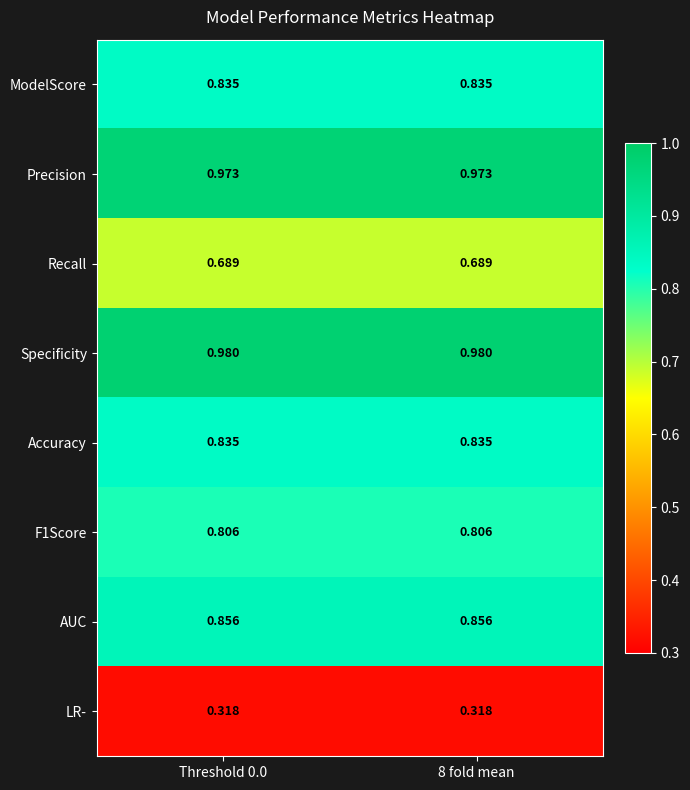

Is the value of Accuracy at 8 fold mean greater than the value of Recall at Threshold 0.0?

Yes